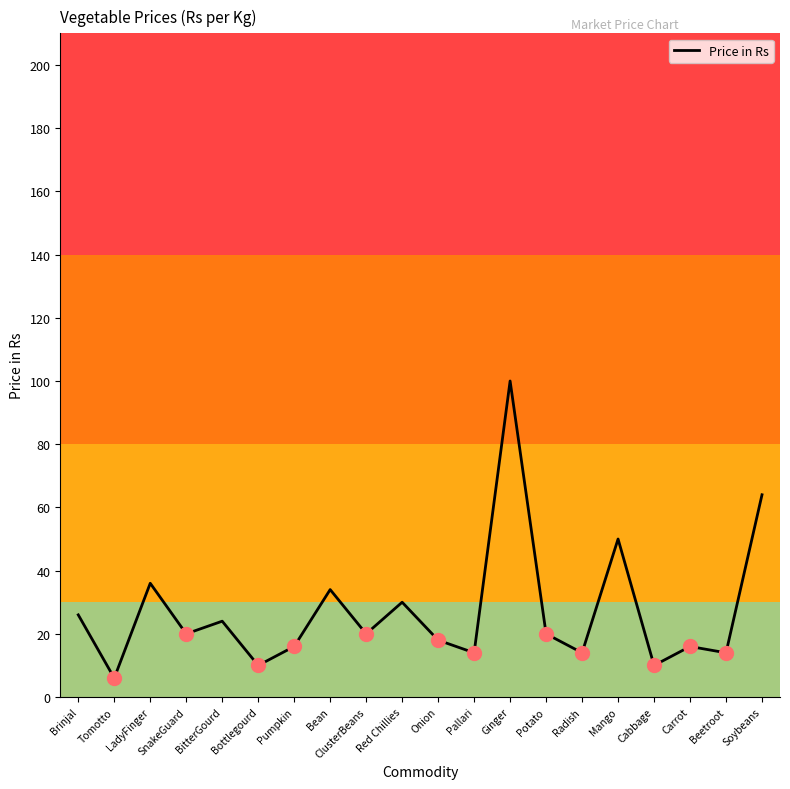

How many interior local peaks (higher than both neighbors) does the data have?

7